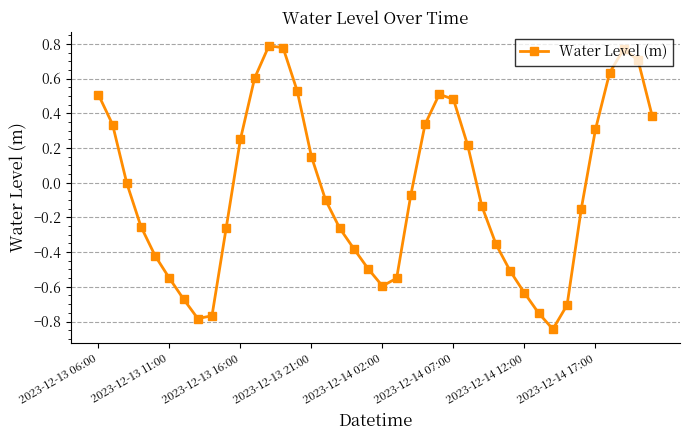

True or false: there are more than 2 points higher than both neighbors.

True